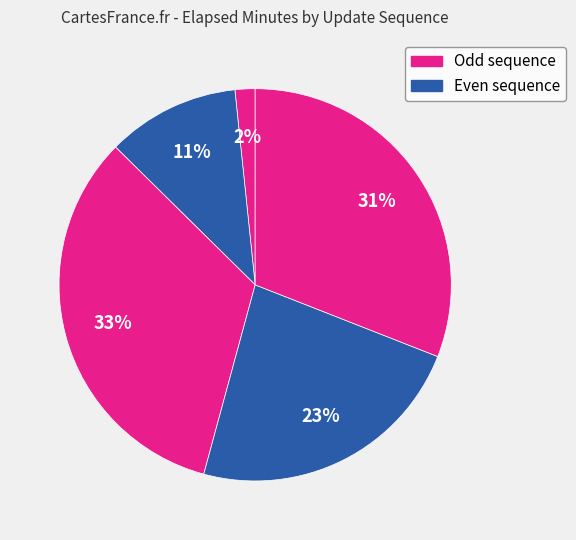

How many segments does this pie chart have?

5